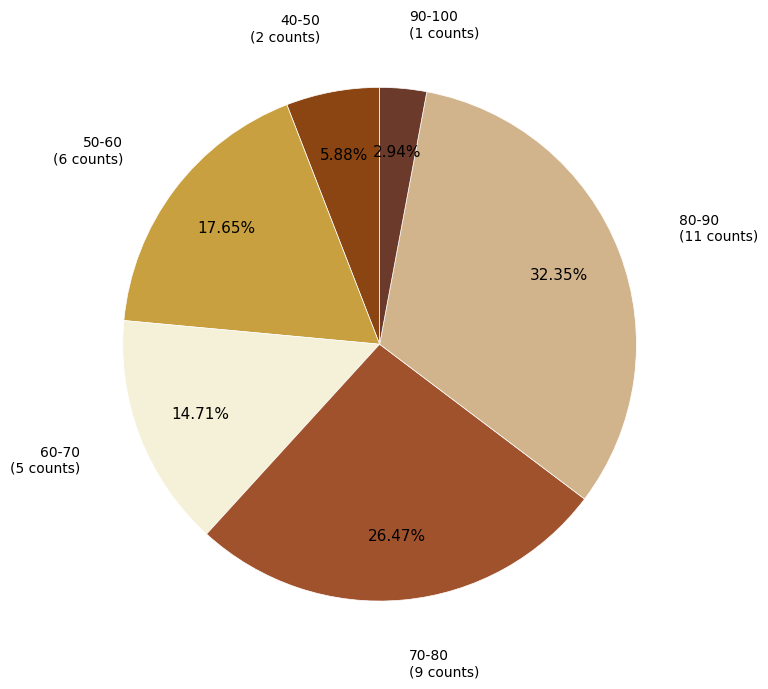

Does 40-50 account for over 50% of the chart?

No